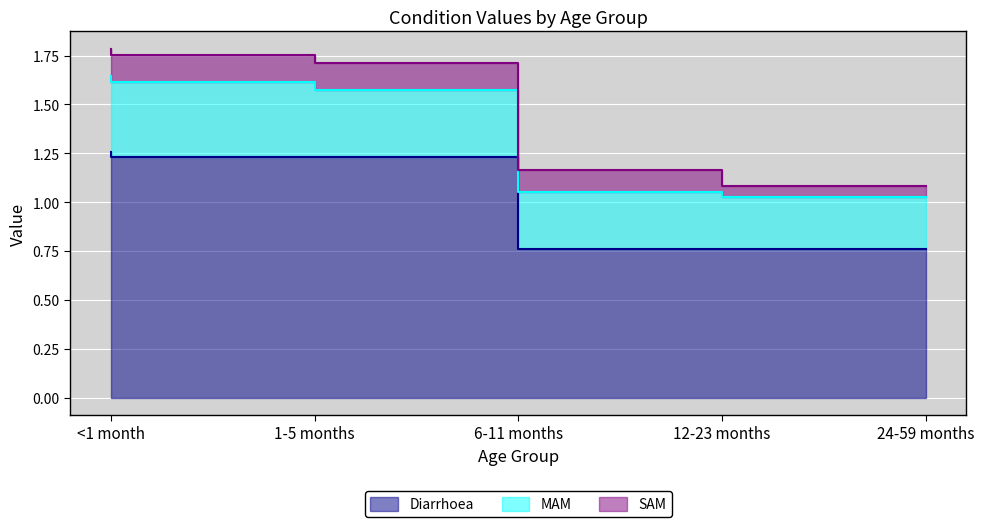

Reading left to right, list all the values displayed in this chart.

Diarrhoea: <1 month=1.3	1-5 months=1.2	6-11 months=1.2	12-23 months=0.8	24-59 months=0.8
MAM: <1 month=0.4	1-5 months=0.4	6-11 months=0.3	12-23 months=0.3	24-59 months=0.3
SAM: <1 month=0.1	1-5 months=0.1	6-11 months=0.1	12-23 months=0.1	24-59 months=0.1